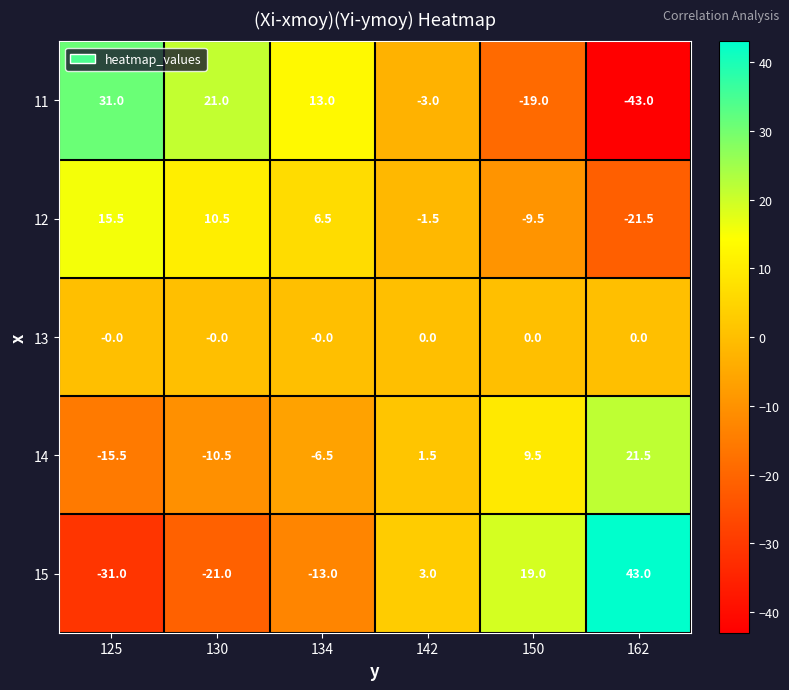

What is the spread (max minus min) of values at 134?

26.0